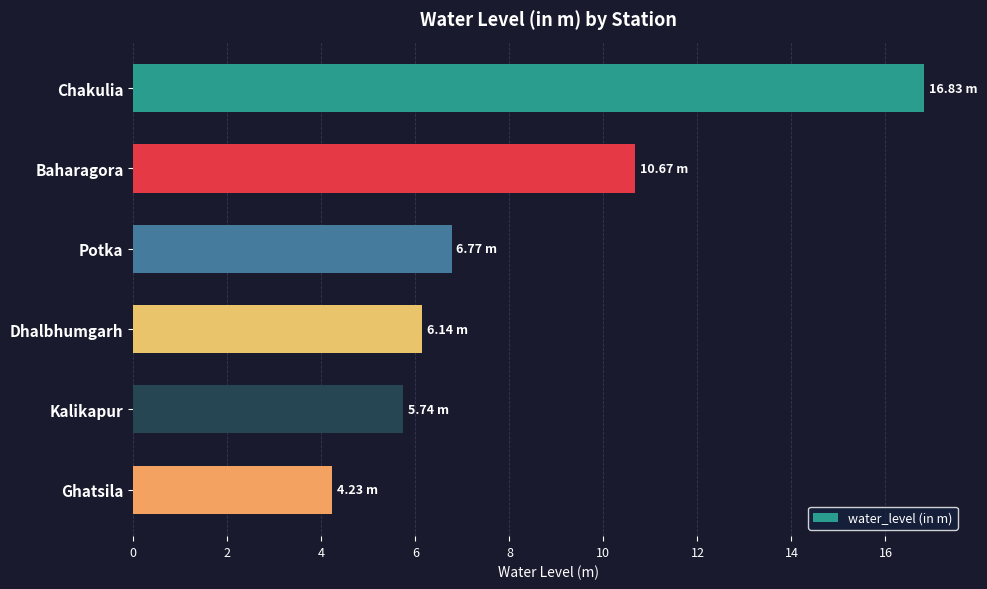

List the labels in order of value, smallest first.

Ghatsila, Kalikapur, Dhalbhumgarh, Potka, Baharagora, Chakulia